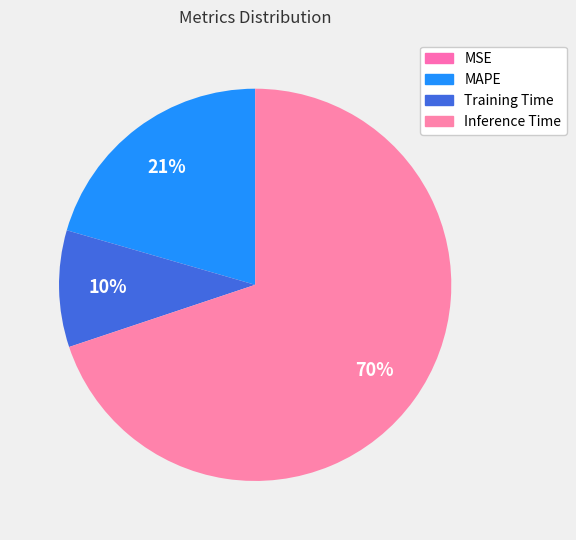

Is it true that Training Time is 4% of the pie?

False